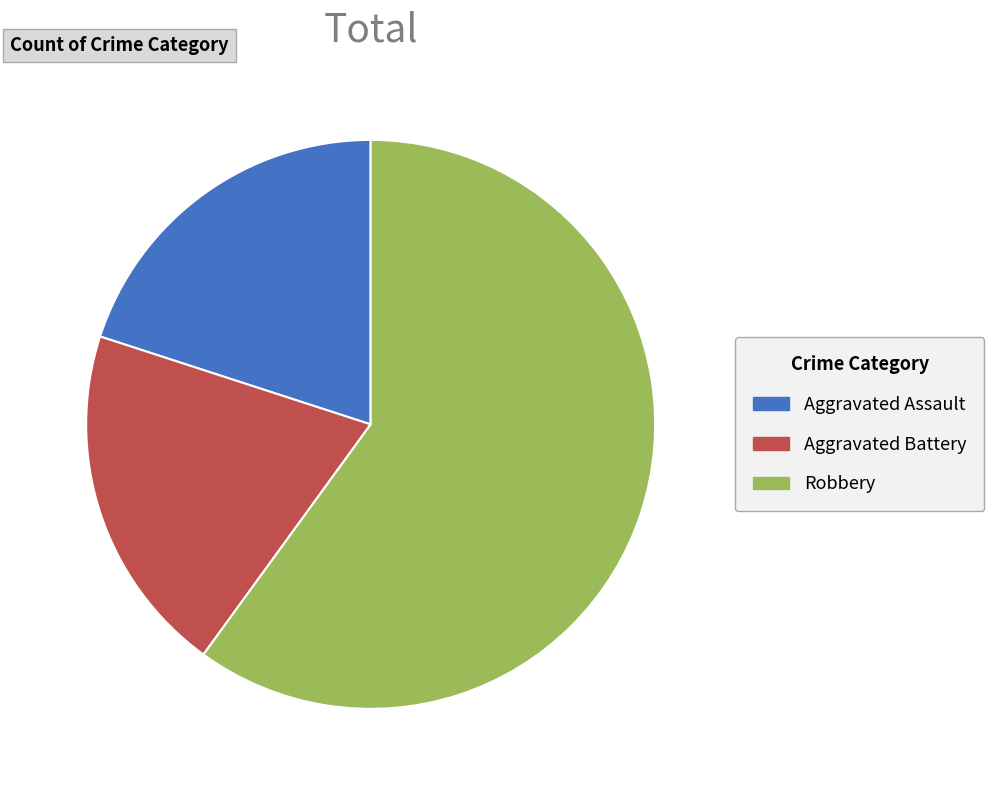

Which category accounts for the majority?

Robbery